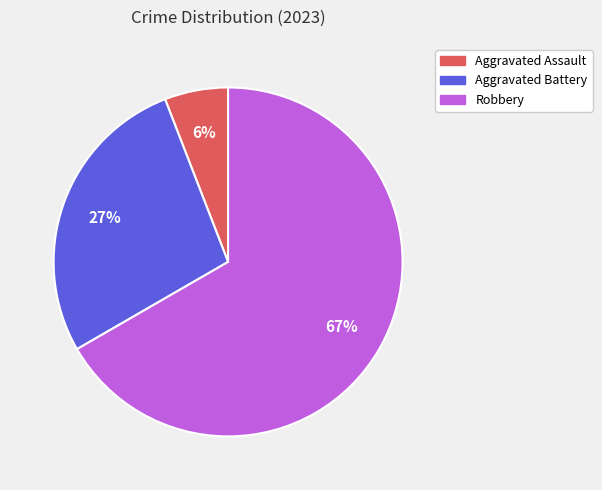

To the nearest percent, what is the average slice percentage?

33%